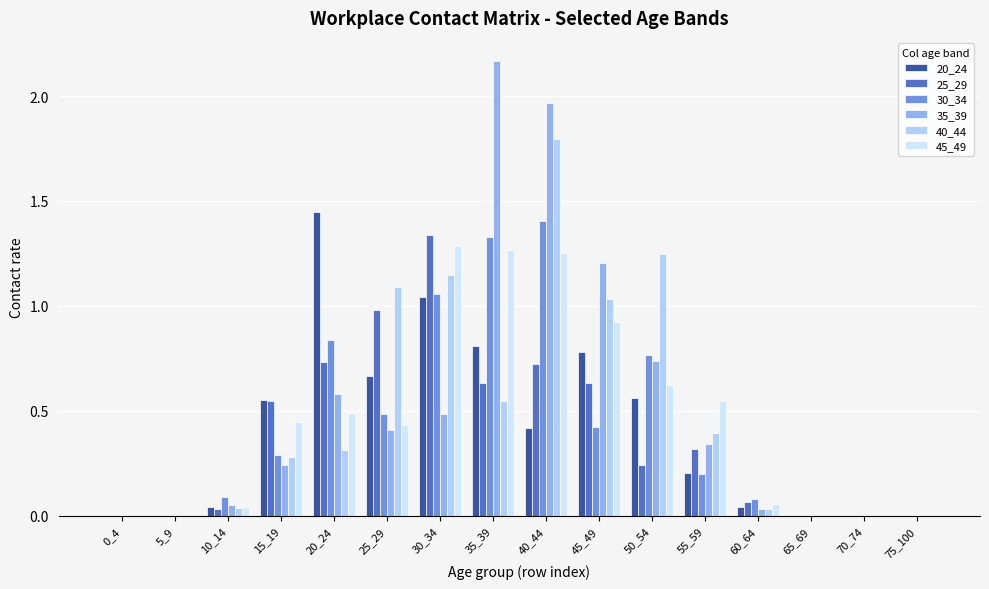

At which category does the chart reach its peak across all series?

35_39